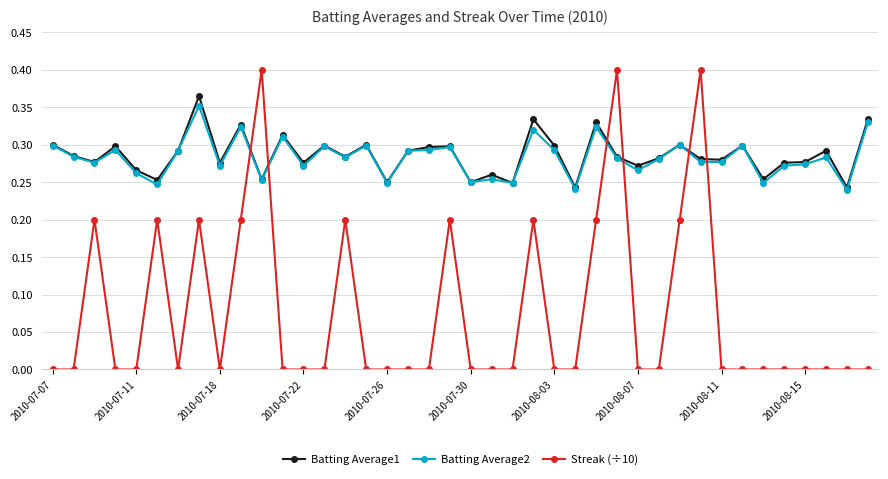

Which series has the widest spread of values?

Streak (÷10)